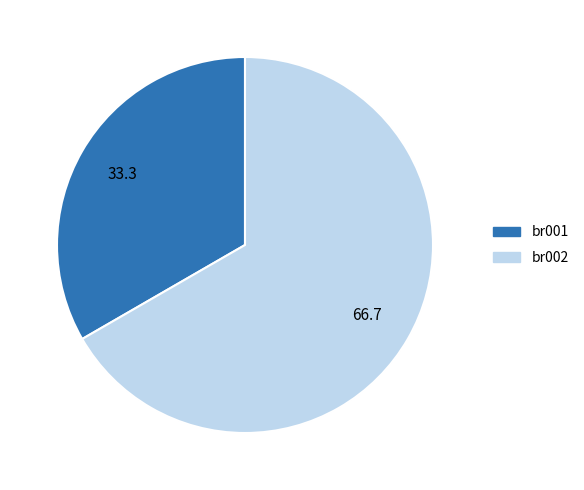

Does any single category account for the majority?

Yes